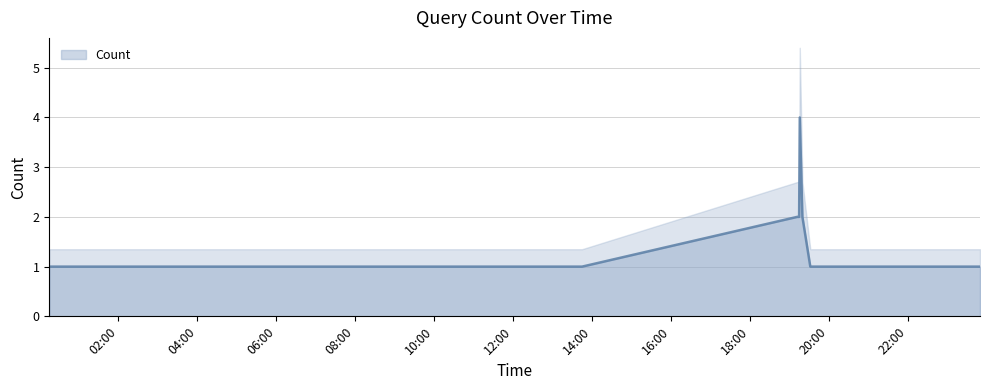

How many data points are above 1?

6